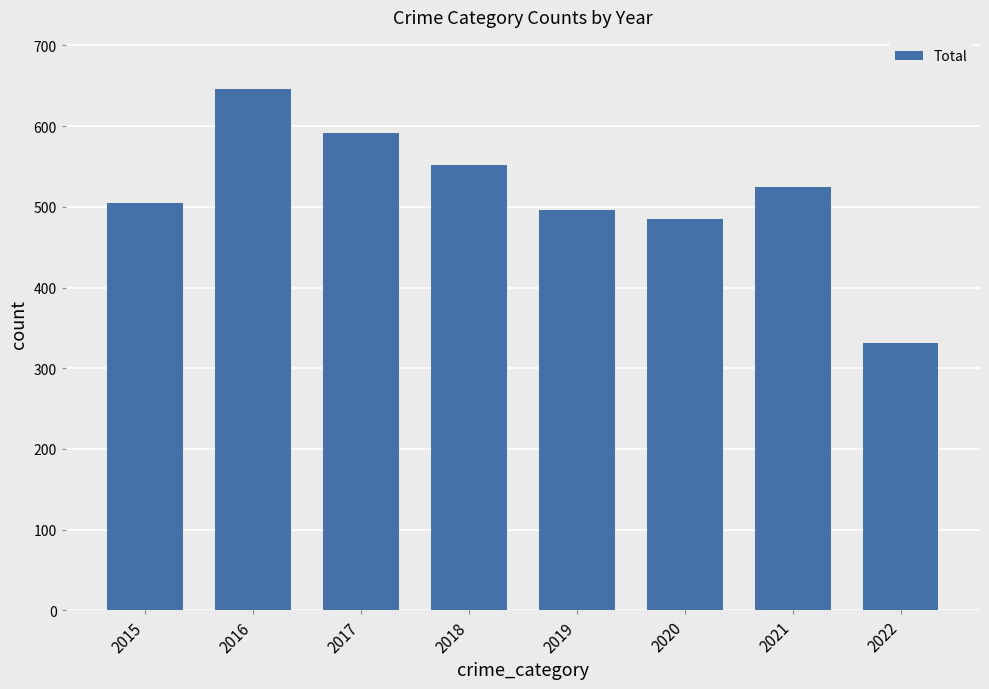

Approximately how many times larger is the value at 2016 compared to 2017?

1.1